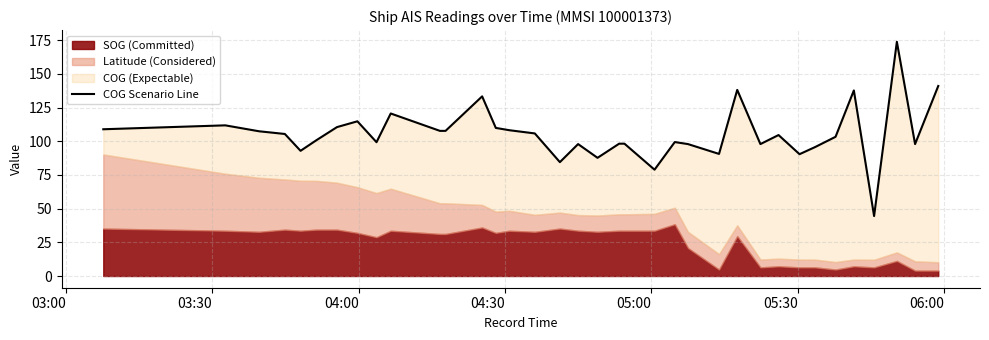

True or false: there are more than 0 points higher than both neighbors.

True